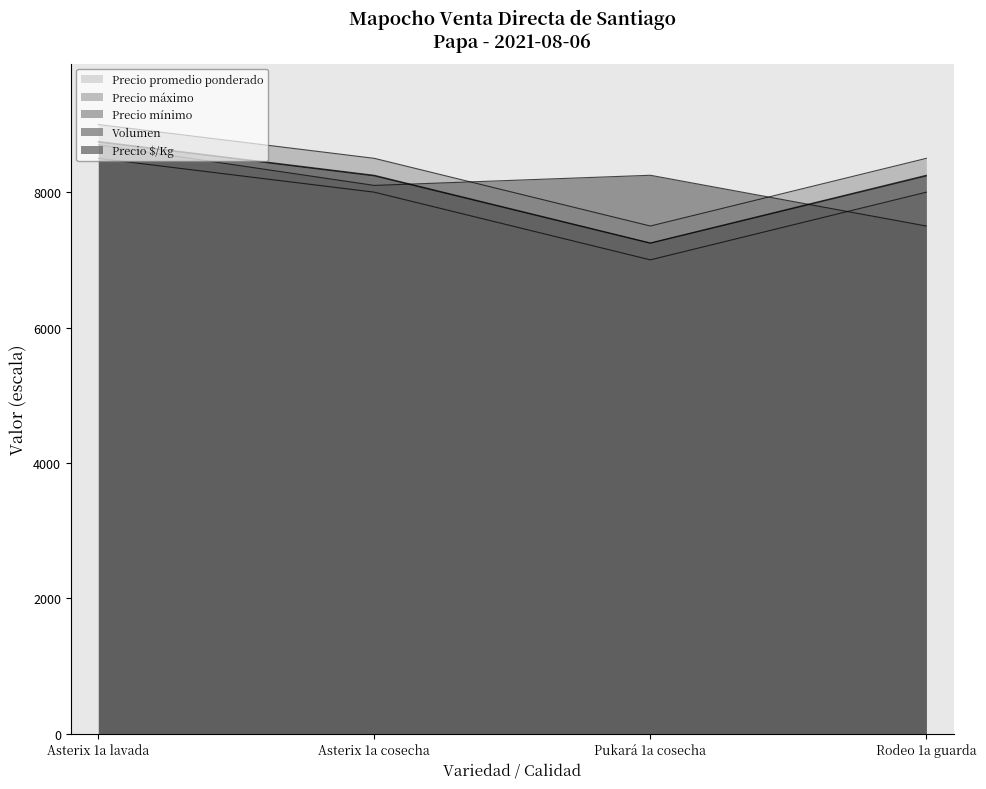

True or false: Precio mínimo and Precio máximo intersect in this chart.

False